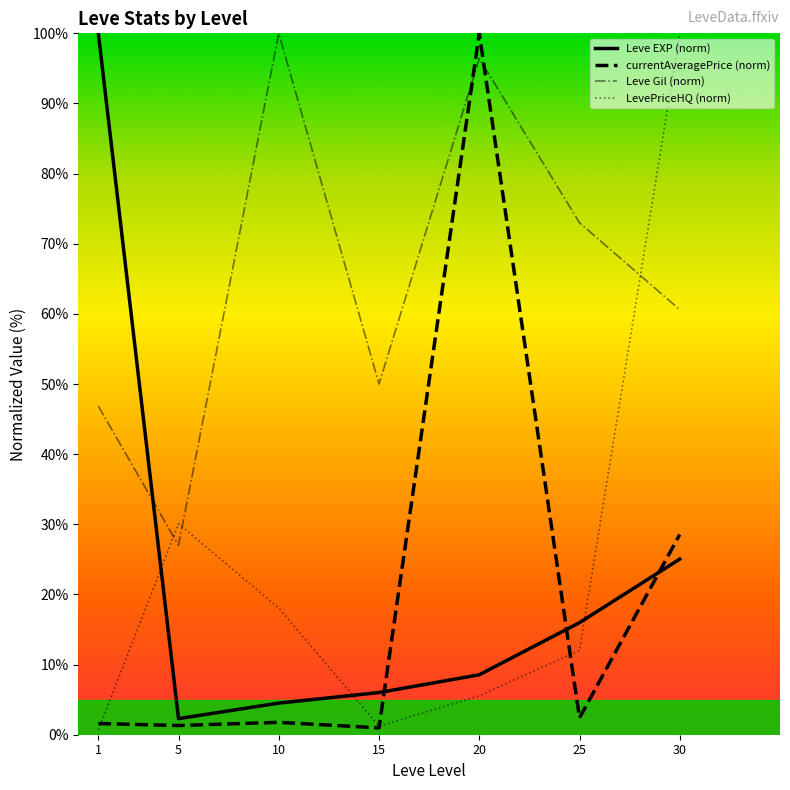

Is the value of currentAveragePrice (norm) at 15 greater than the value of Leve Gil (norm) at 25?

No